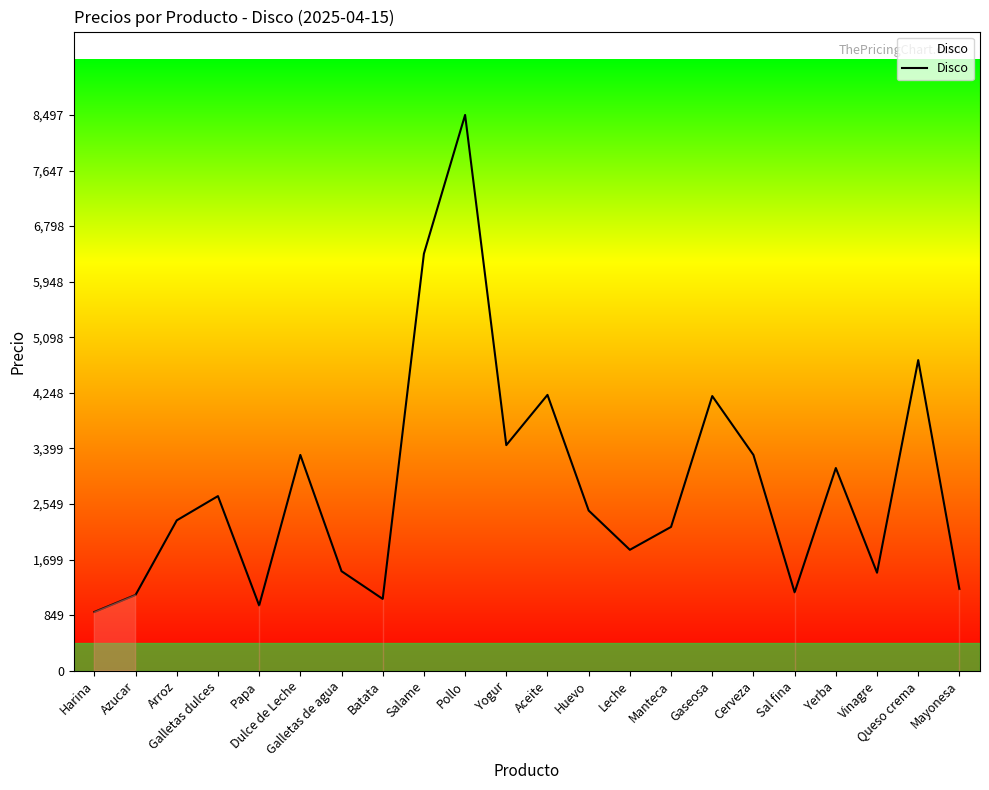

What is the sum of all values?

62293.5